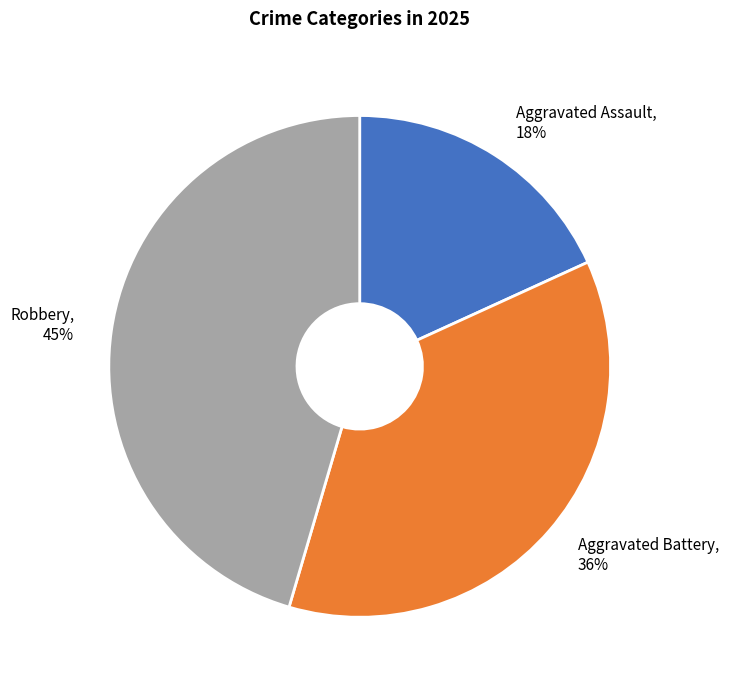

Does Aggravated Assault represent more than half of the total?

No